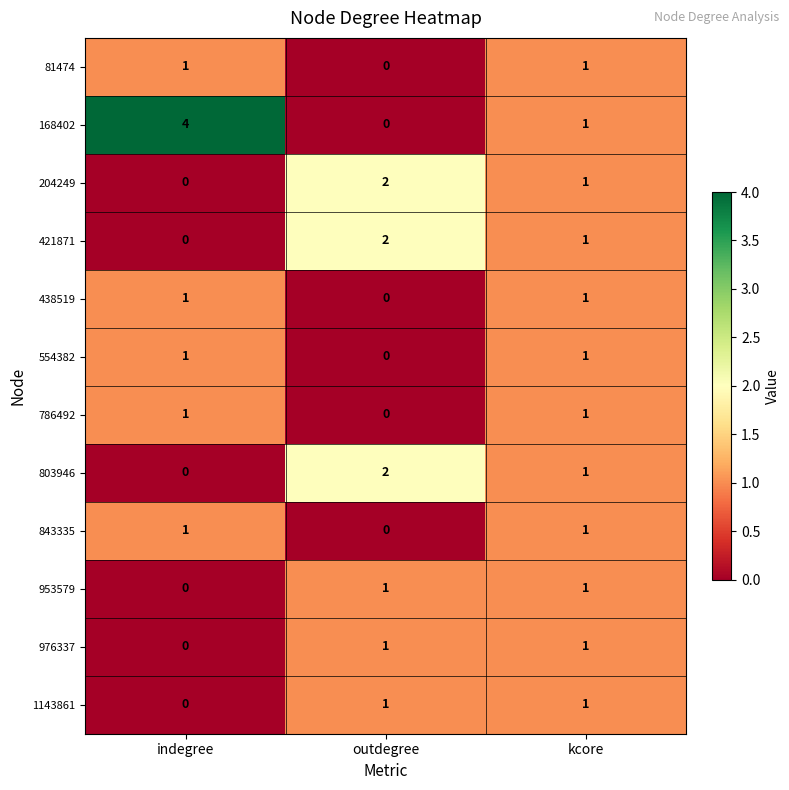

Is the value of 168402 at indegree greater than the value of 843335 at outdegree?

Yes